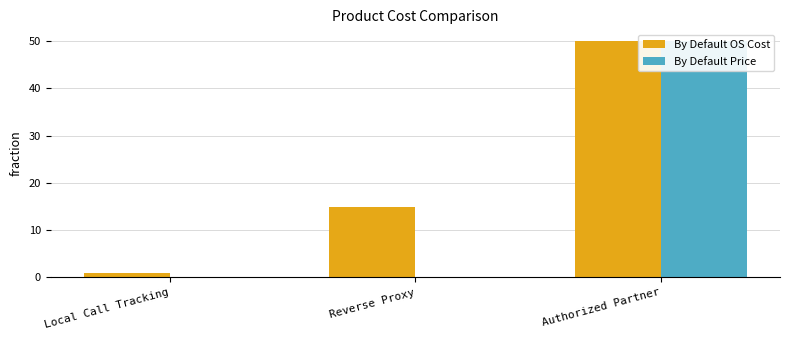

What is the total value across all series at Reverse Proxy?

15.0